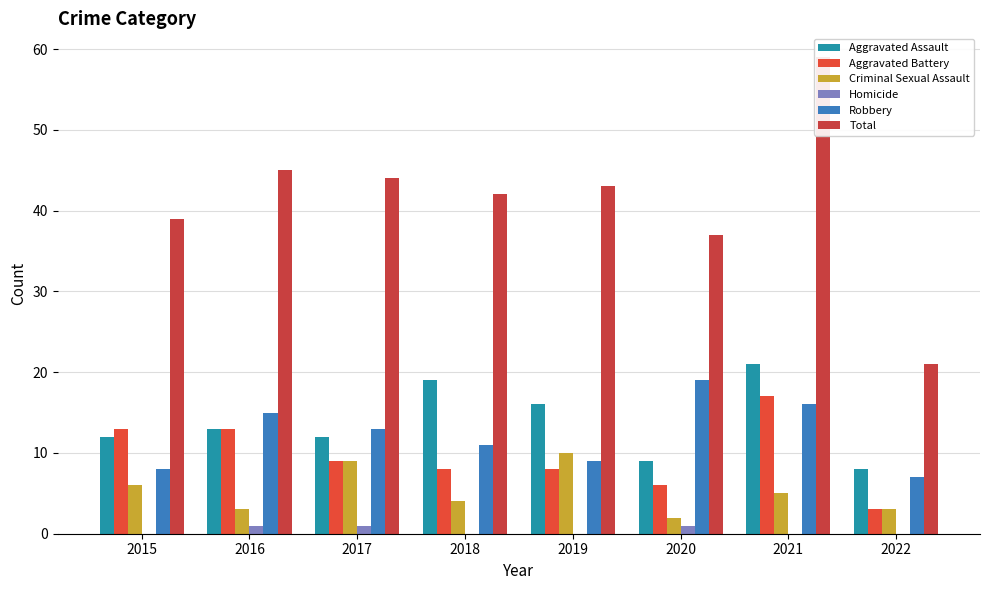

At which label does Criminal Sexual Assault reach its minimum?

2020